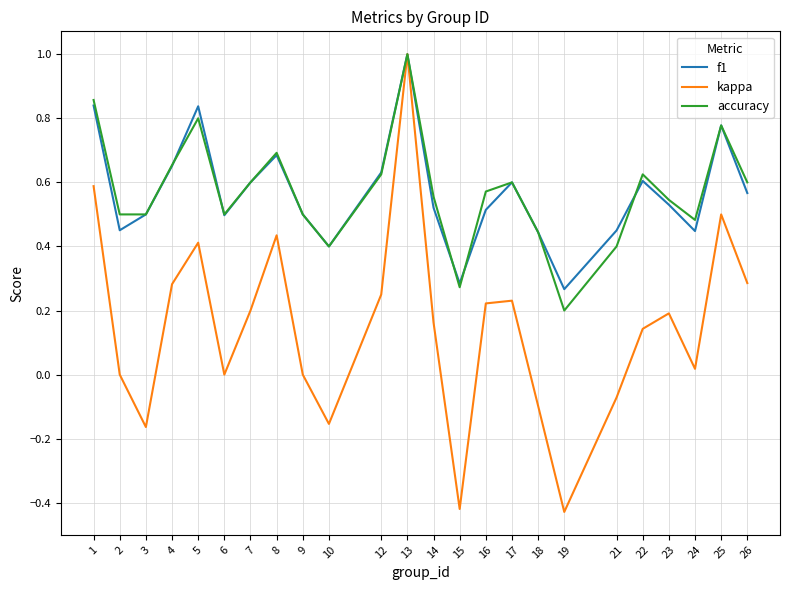

The accuracy series shows 0.3 at 19. True or false?

False